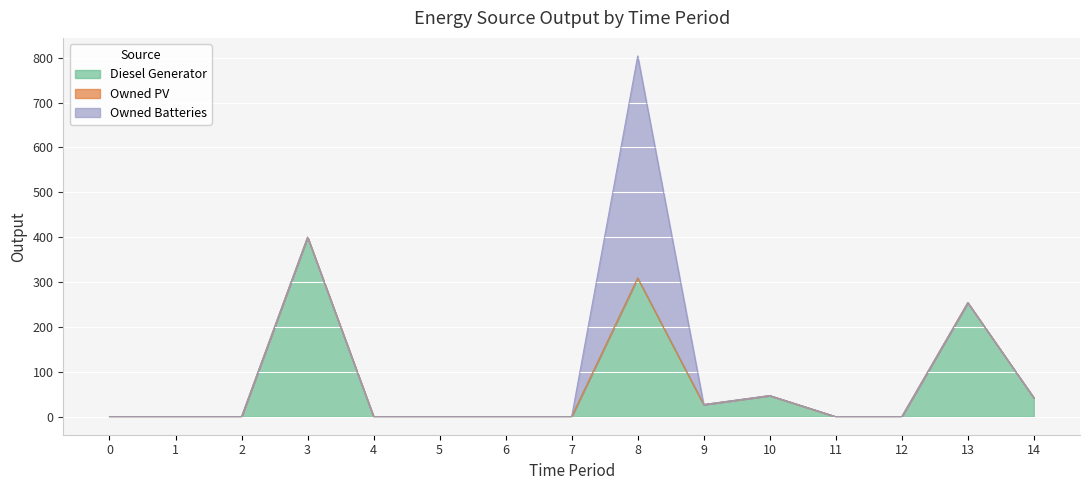

What are all the series names shown in the legend?

Diesel Generator, Owned PV, Owned Batteries